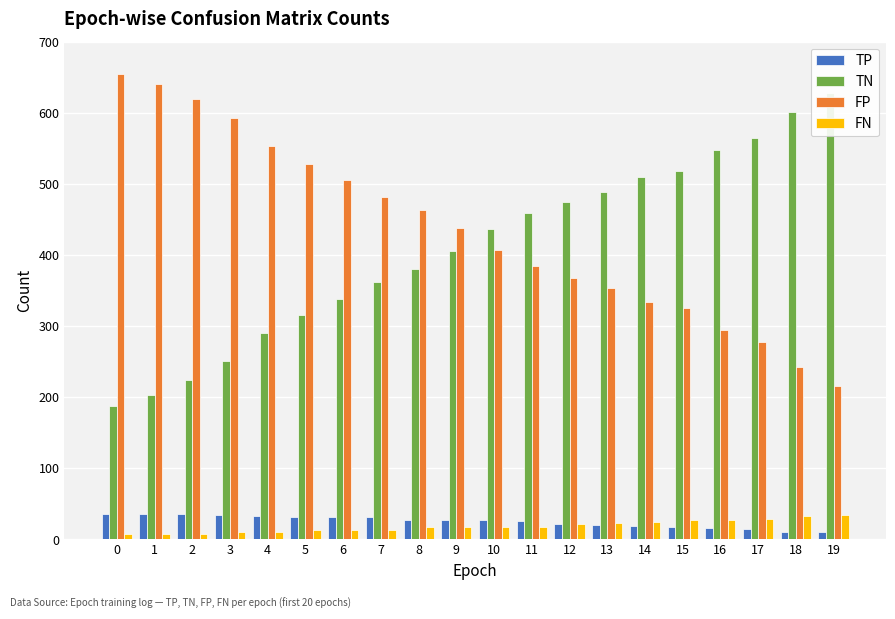

What is the spread (max minus min) of values at 16?

532